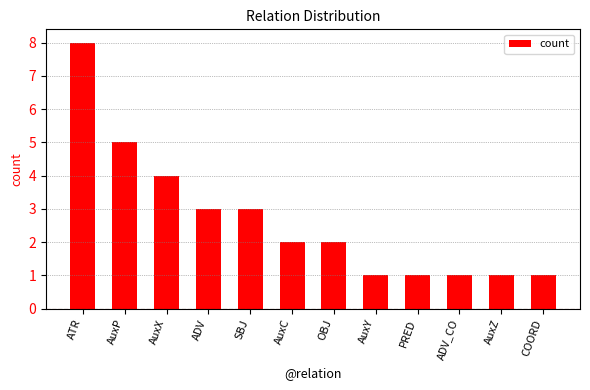

What is the label of the 6th bar from the right?

OBJ